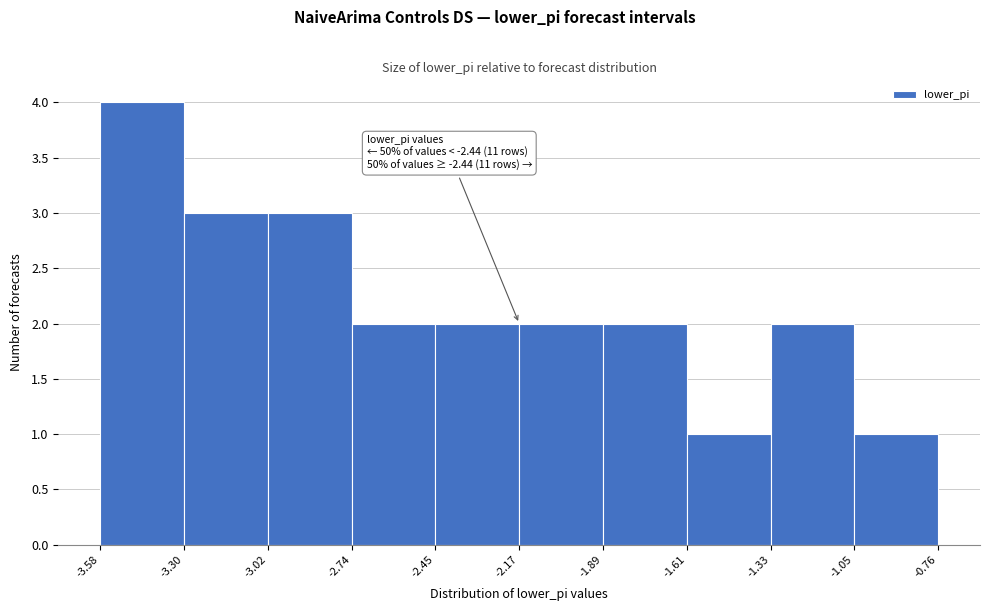

Over which range of the x-axis is the bar tallest?

-3.58 to -3.30